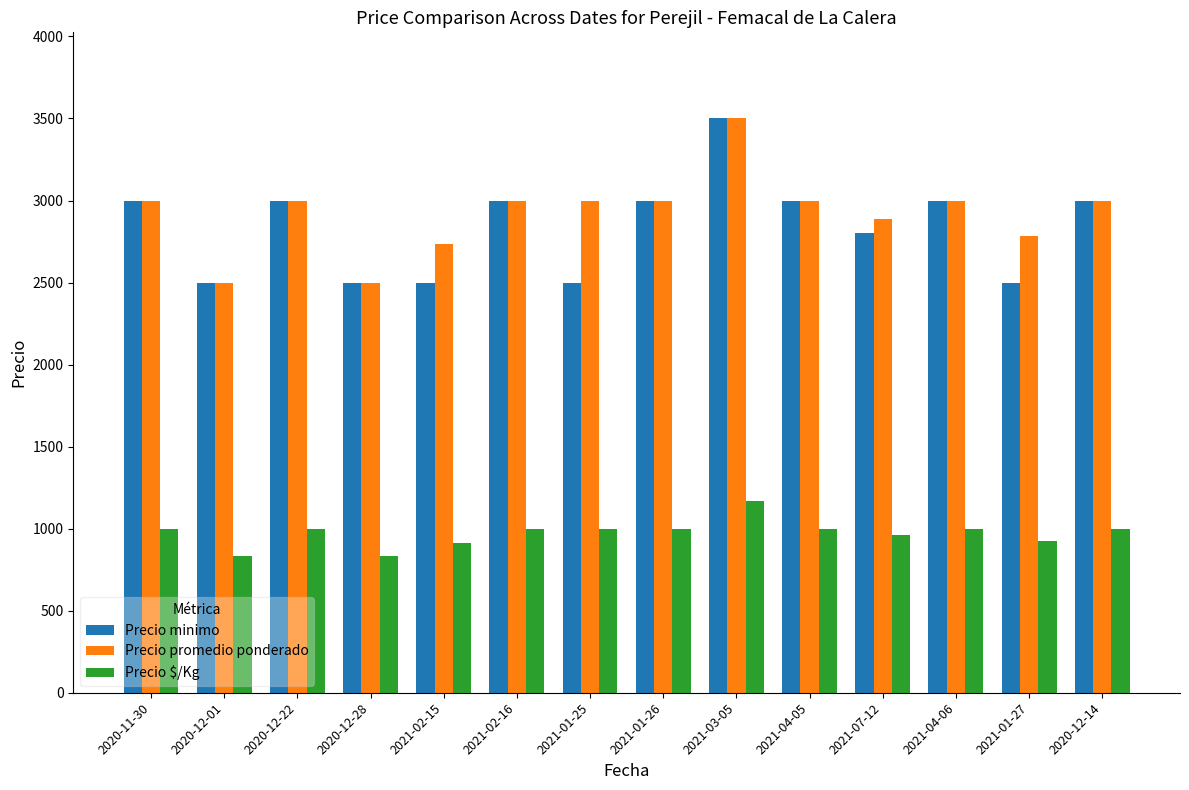

What is the average value of the Precio minimo series?

2843